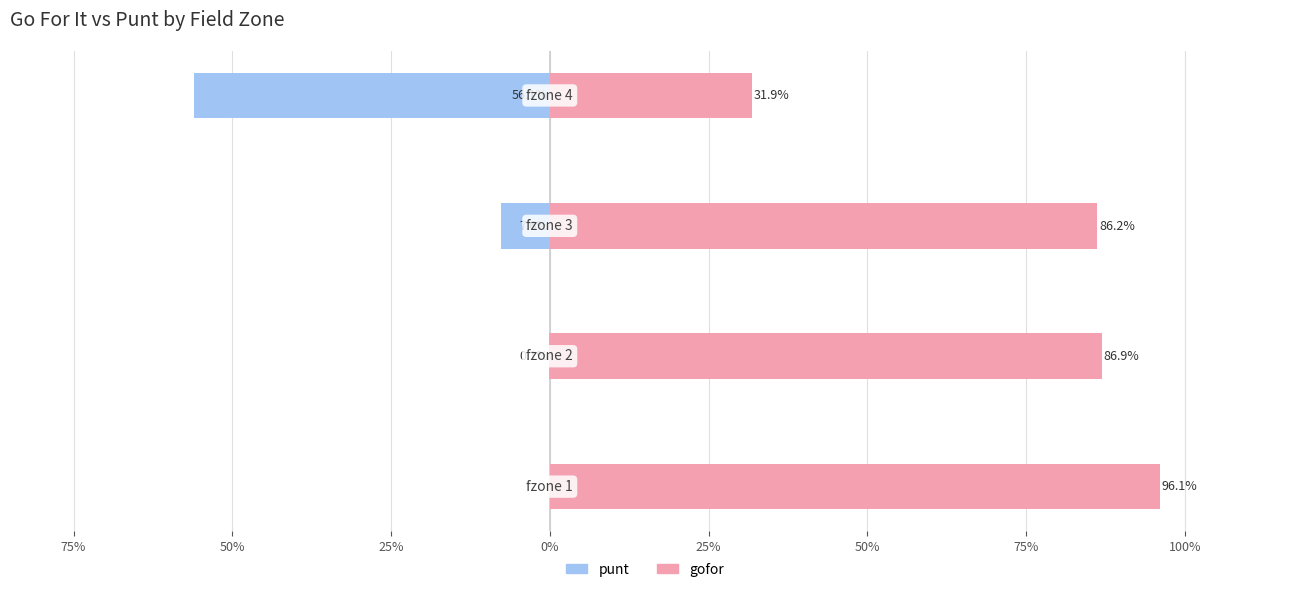

At 100%, list the series in order from smallest to largest.

punt, gofor